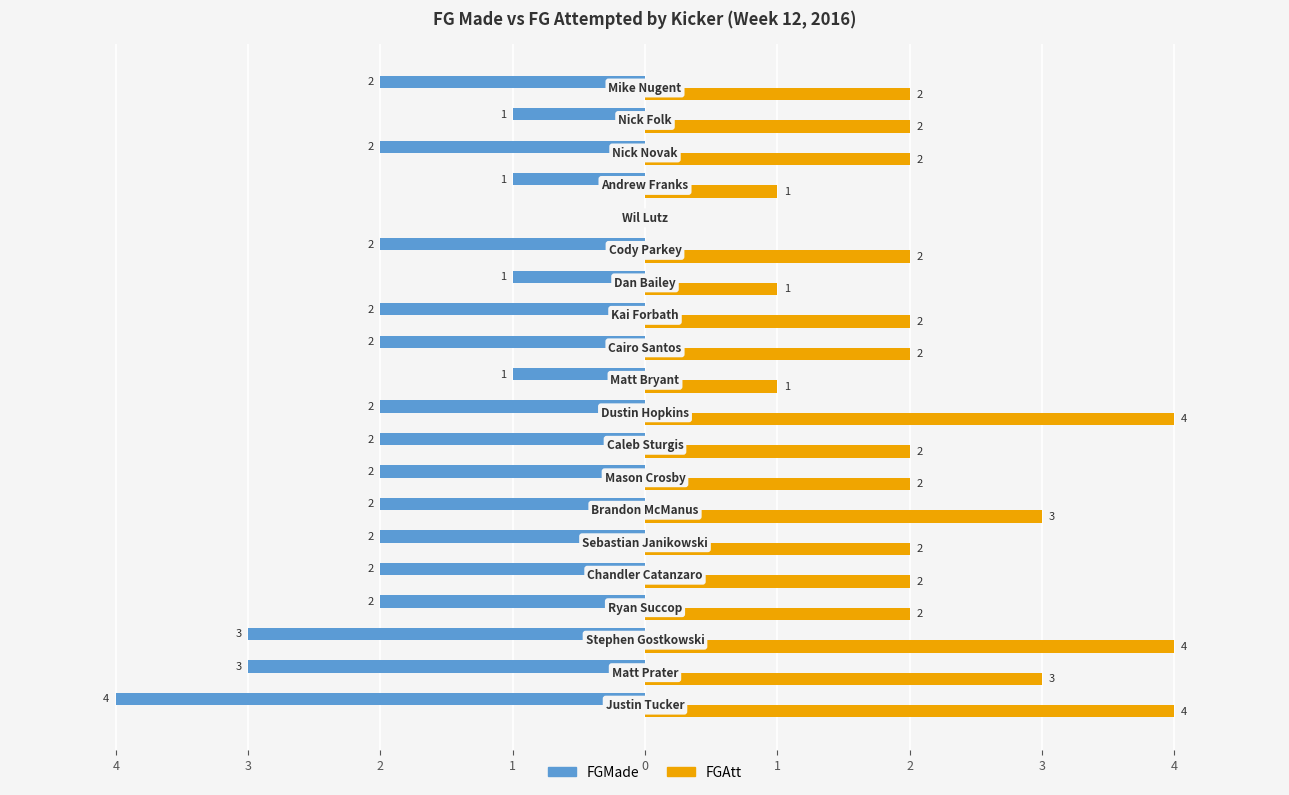

What are all the series names shown in the legend?

FGMade, FGAtt